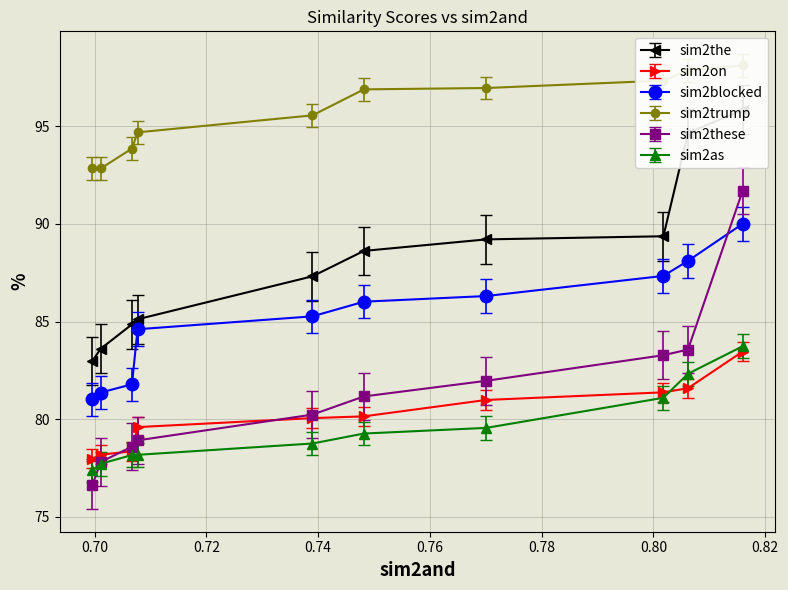

What are all the series names shown in the legend?

sim2the, sim2on, sim2blocked, sim2trump, sim2these, sim2as